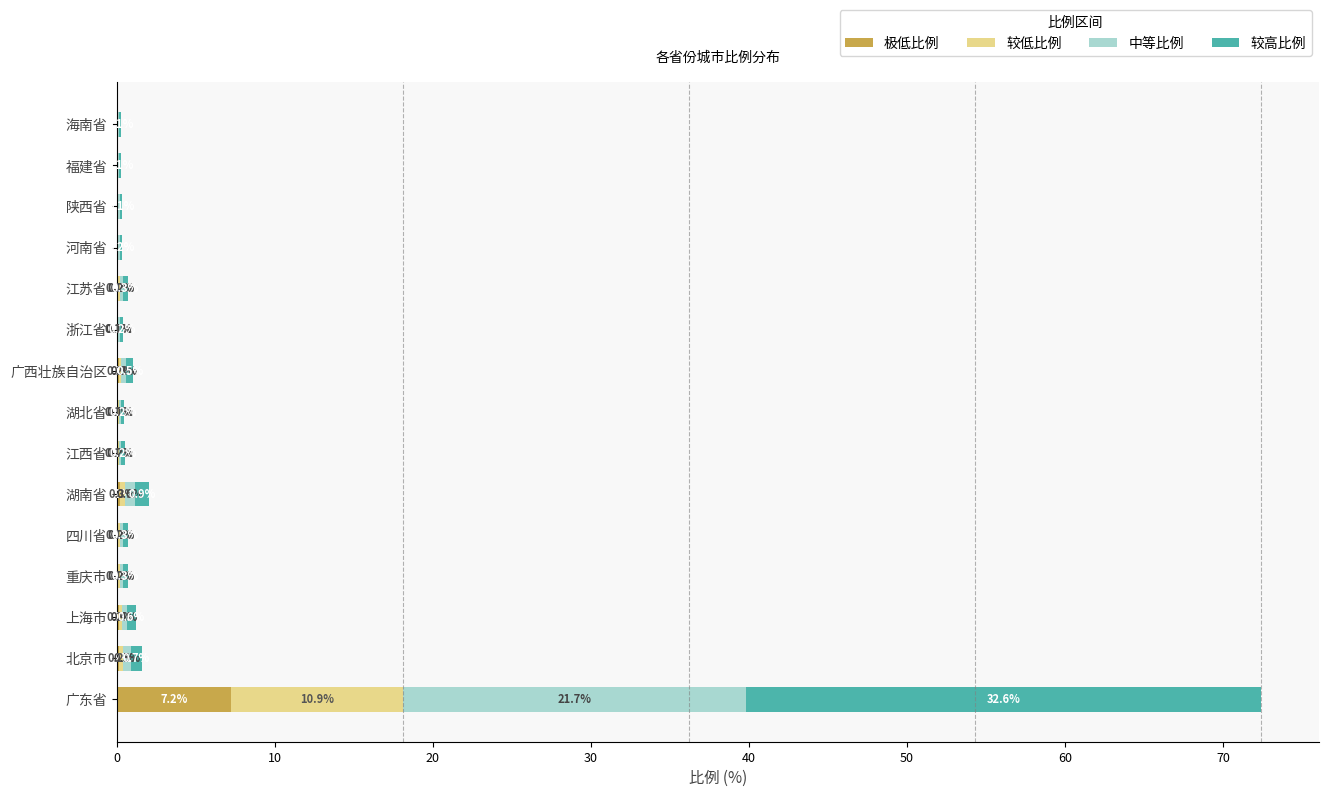

What is the sum of the 极低比例 values at 广东省 and 江西省?

7.3